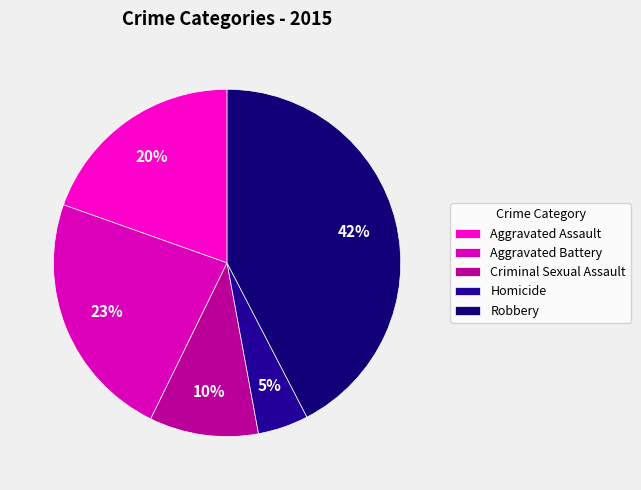

True or false: Homicide accounts for 19% of the total.

False